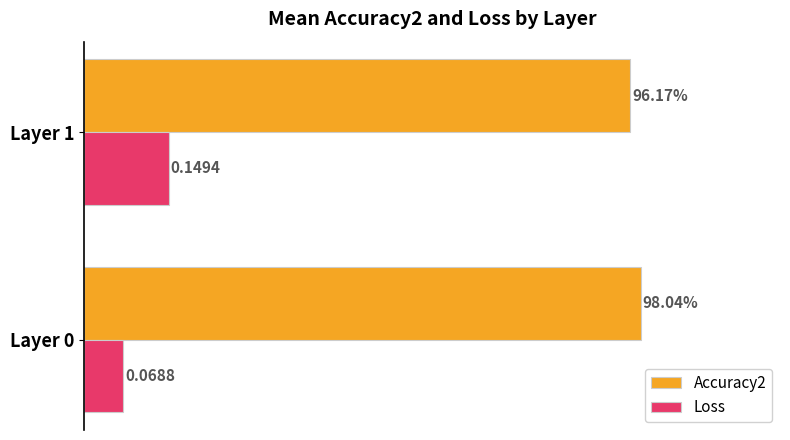

Between Layer 0 and Layer 1, which series saw the biggest shift?

Loss